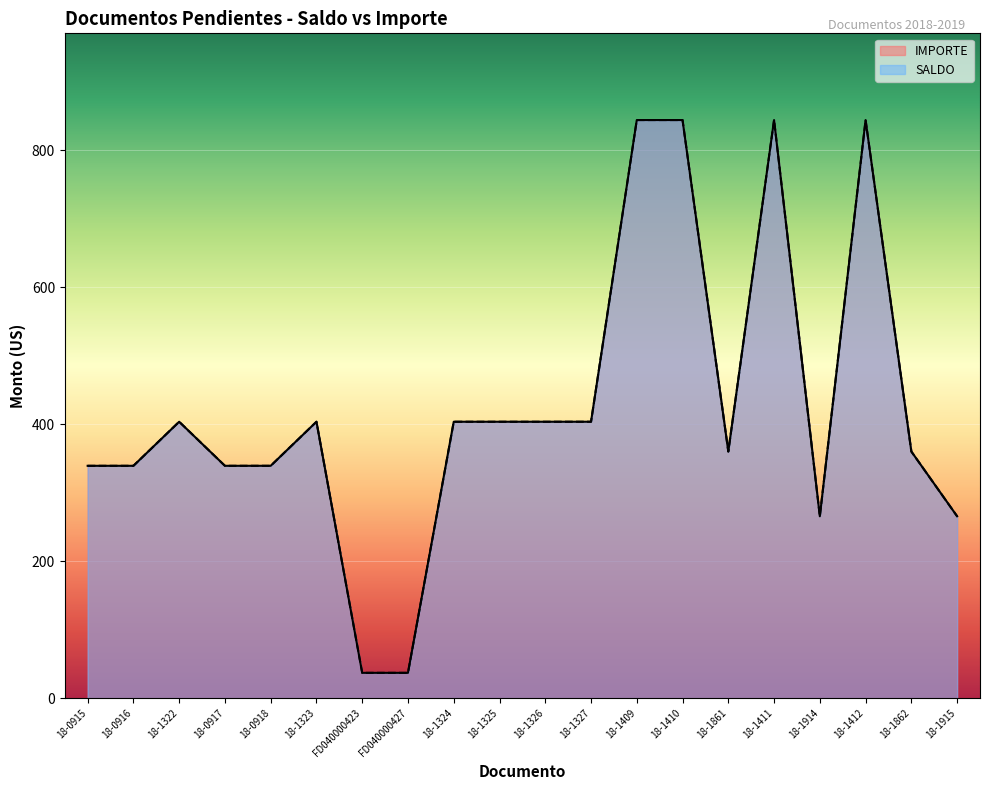

Between 18-1914 and 18-1327, which is larger?

18-1327